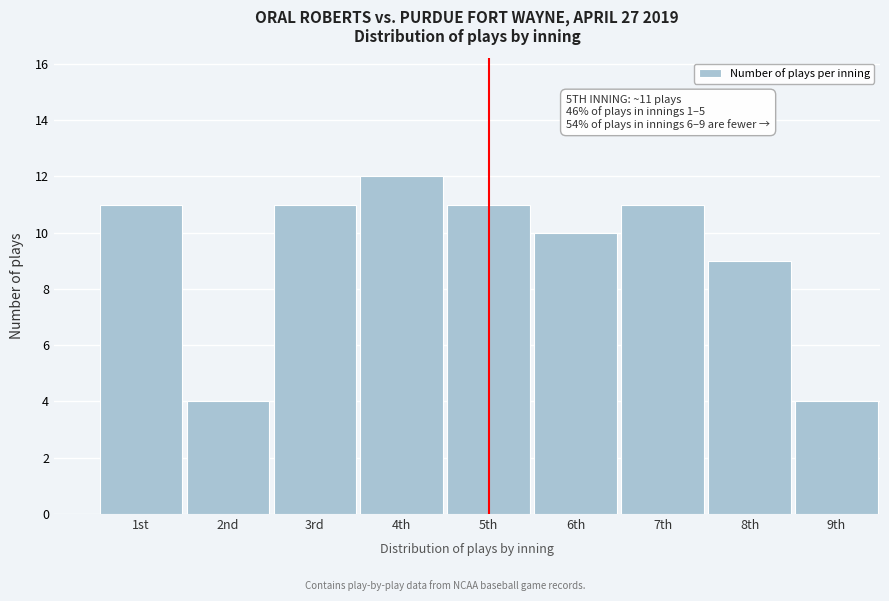

Reading left to right, extract all data points from this chart.

1st=11	2nd=4	3rd=11	4th=12	5th=11	6th=10	7th=11	8th=9	9th=4